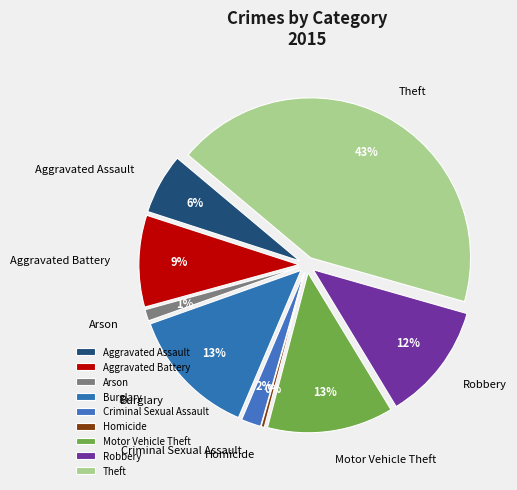

Does Arson account for over 50% of the chart?

No